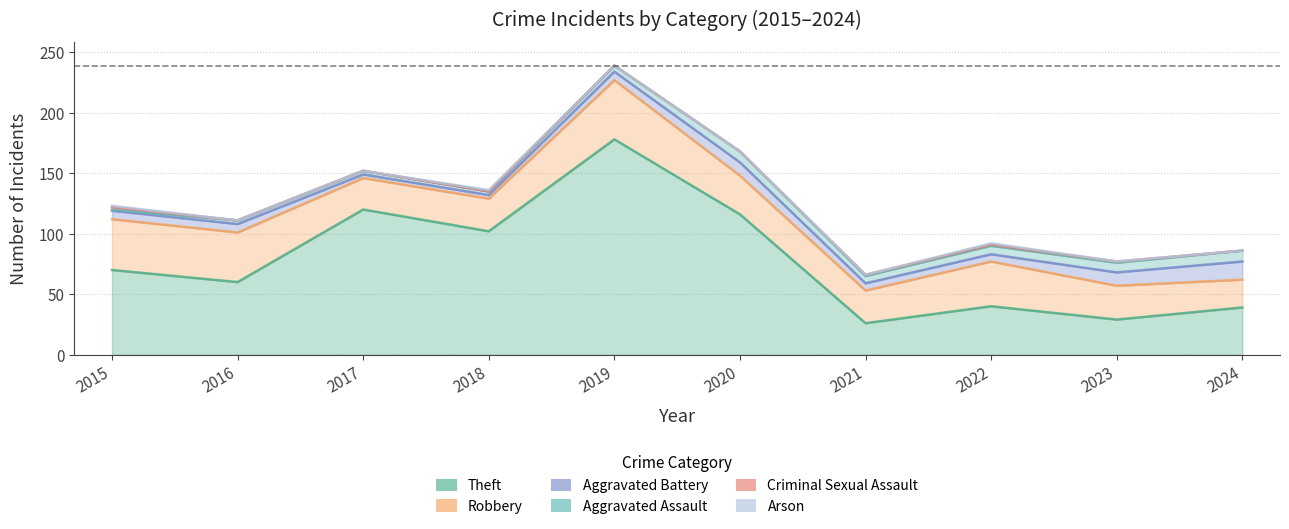

The Arson series shows 0 at 2019. True or false?

True